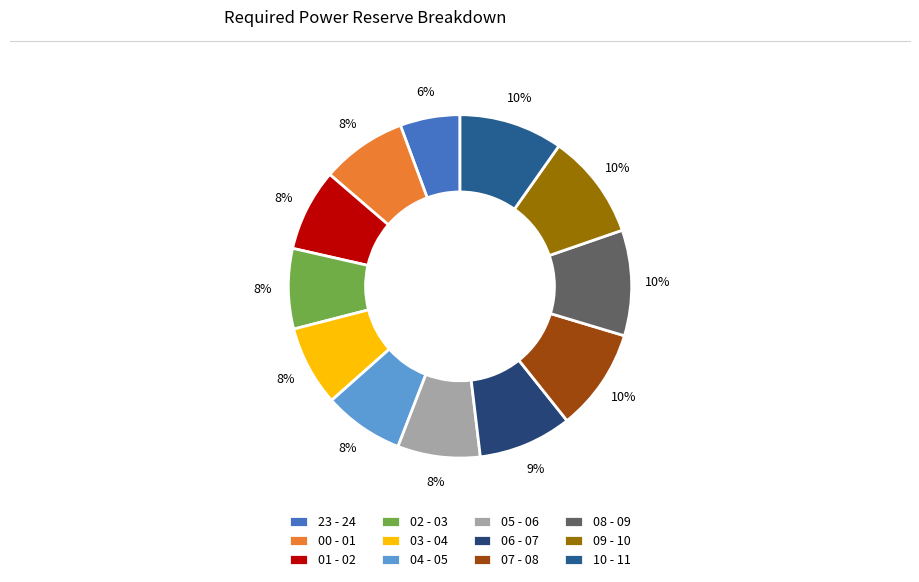

Do 07 - 08 and 00 - 01 together represent more than half of the pie?

No